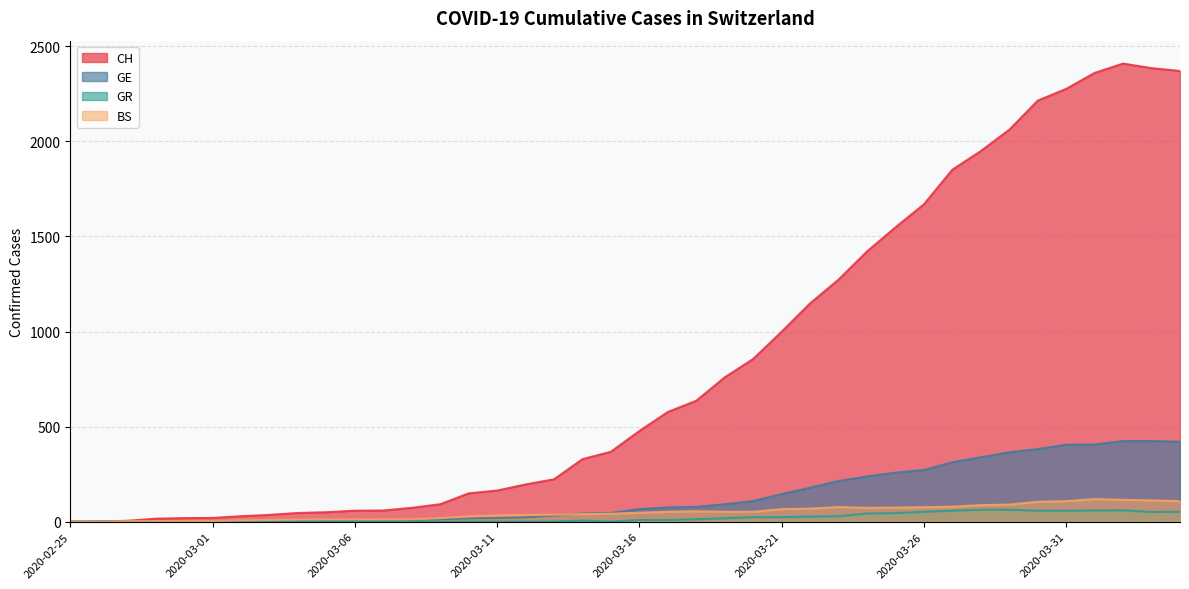

Reading right to left, what are all the values shown in this chart?

CH: 2020-04-04=2370	2020-04-03=2385	2020-04-02=2409	2020-04-01=2360	2020-03-31=2276	2020-03-30=2214	2020-03-29=2061	2020-03-28=1949	2020-03-27=1851	2020-03-26=1669	2020-03-25=1548	2020-03-24=1421	2020-03-23=1273	2020-03-22=1148	2020-03-21=999	2020-03-20=856	2020-03-19=759	2020-03-18=636	2020-03-17=577	2020-03-16=477	2020-03-15=368	2020-03-14=329	2020-03-13=223	2020-03-12=196	2020-03-11=164	2020-03-10=149	2020-03-09=92	2020-03-08=73	2020-03-07=59	2020-03-06=58	2020-03-05=50	2020-03-04=46	2020-03-03=36	2020-03-02=29	2020-03-01=20	2020-02-29=19	2020-02-28=16	2020-02-27=5	2020-02-26=1	2020-02-25=0
GE: 2020-04-04=421	2020-04-03=424	2020-04-02=424	2020-04-01=406	2020-03-31=405	2020-03-30=382	2020-03-29=365	2020-03-28=339	2020-03-27=313	2020-03-26=272	2020-03-25=258	2020-03-24=238	2020-03-23=214	2020-03-22=179	2020-03-21=145	2020-03-20=109	2020-03-19=92	2020-03-18=78	2020-03-17=75	2020-03-16=66	2020-03-15=46	2020-03-14=43	2020-03-13=33	2020-03-12=23	2020-03-11=20	2020-03-10=18	2020-03-09=13	2020-03-08=9	2020-03-07=7	2020-03-06=7	2020-03-05=5	2020-03-04=4	2020-03-03=4	2020-03-02=3	2020-03-01=3	2020-02-29=3	2020-02-28=2	2020-02-27=1	2020-02-26=1	2020-02-25=0
GR: 2020-04-04=52	2020-04-03=51	2020-04-02=60	2020-04-01=59	2020-03-31=58	2020-03-30=58	2020-03-29=63	2020-03-28=63	2020-03-27=58	2020-03-26=52	2020-03-25=45	2020-03-24=43	2020-03-23=29	2020-03-22=27	2020-03-21=24	2020-03-20=24	2020-03-19=18	2020-03-18=13	2020-03-17=9	2020-03-16=9	2020-03-15=0	2020-03-14=6	2020-03-13=0	2020-03-12=0	2020-03-11=0	2020-03-10=0	2020-03-09=0	2020-03-08=0	2020-03-07=0	2020-03-06=0	2020-03-05=0	2020-03-04=0	2020-03-03=0	2020-03-02=0	2020-03-01=0	2020-02-29=0	2020-02-28=0	2020-02-27=0	2020-02-26=0	2020-02-25=0
BS: 2020-04-04=108	2020-04-03=112	2020-04-02=115	2020-04-01=119	2020-03-31=108	2020-03-30=105	2020-03-29=90	2020-03-28=87	2020-03-27=79	2020-03-26=76	2020-03-25=74	2020-03-24=73	2020-03-23=77	2020-03-22=69	2020-03-21=66	2020-03-20=52	2020-03-19=52	2020-03-18=55	2020-03-17=52	2020-03-16=47	2020-03-15=42	2020-03-14=40	2020-03-13=37	2020-03-12=36	2020-03-11=33	2020-03-10=28	2020-03-09=19	2020-03-08=13	2020-03-07=12	2020-03-06=12	2020-03-05=12	2020-03-04=11	2020-03-03=9	2020-03-02=7	2020-03-01=4	2020-02-29=4	2020-02-28=3	2020-02-27=3	2020-02-26=0	2020-02-25=0